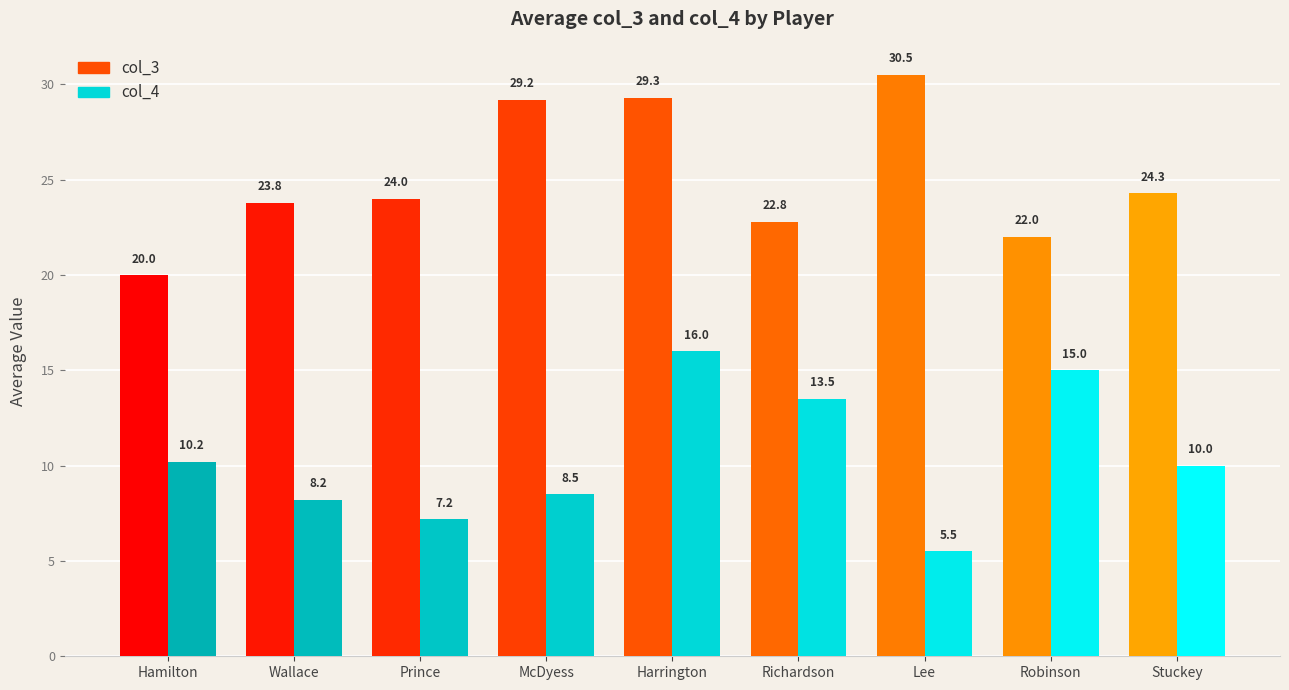

Which series changed the most between McDyess and Richardson?

col_3